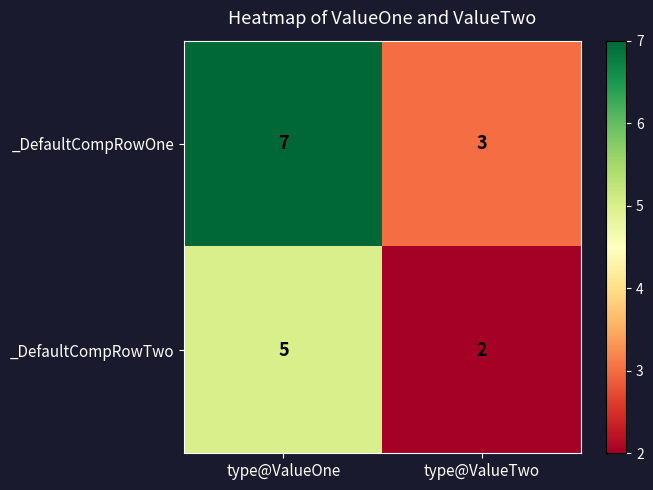

Which series has the widest spread of values?

_DefaultCompRowOne